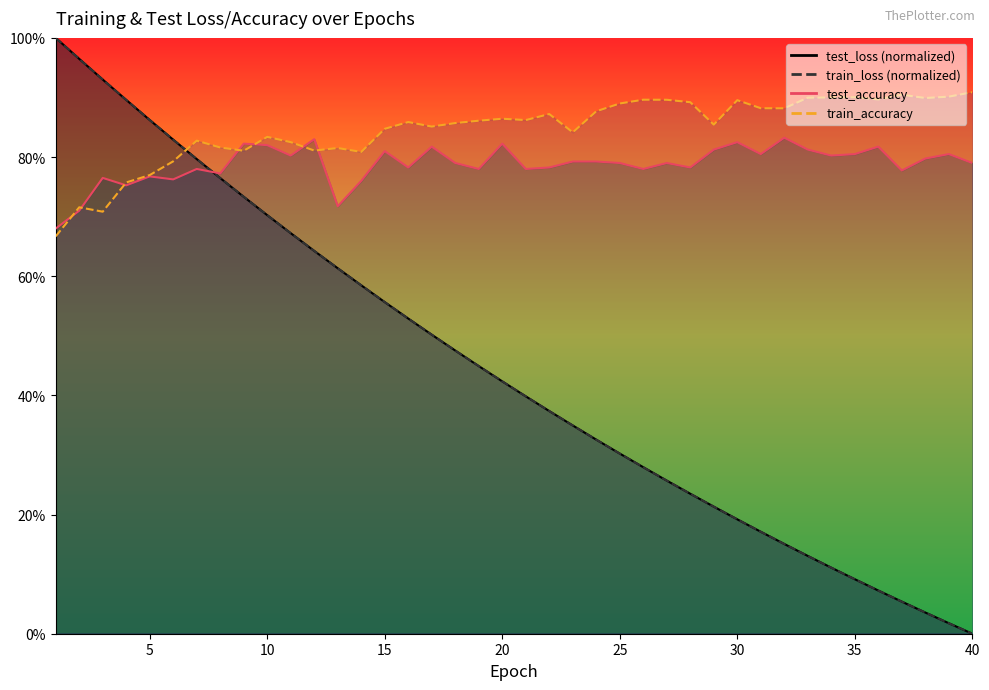

At which label does test_loss reach its minimum?

40